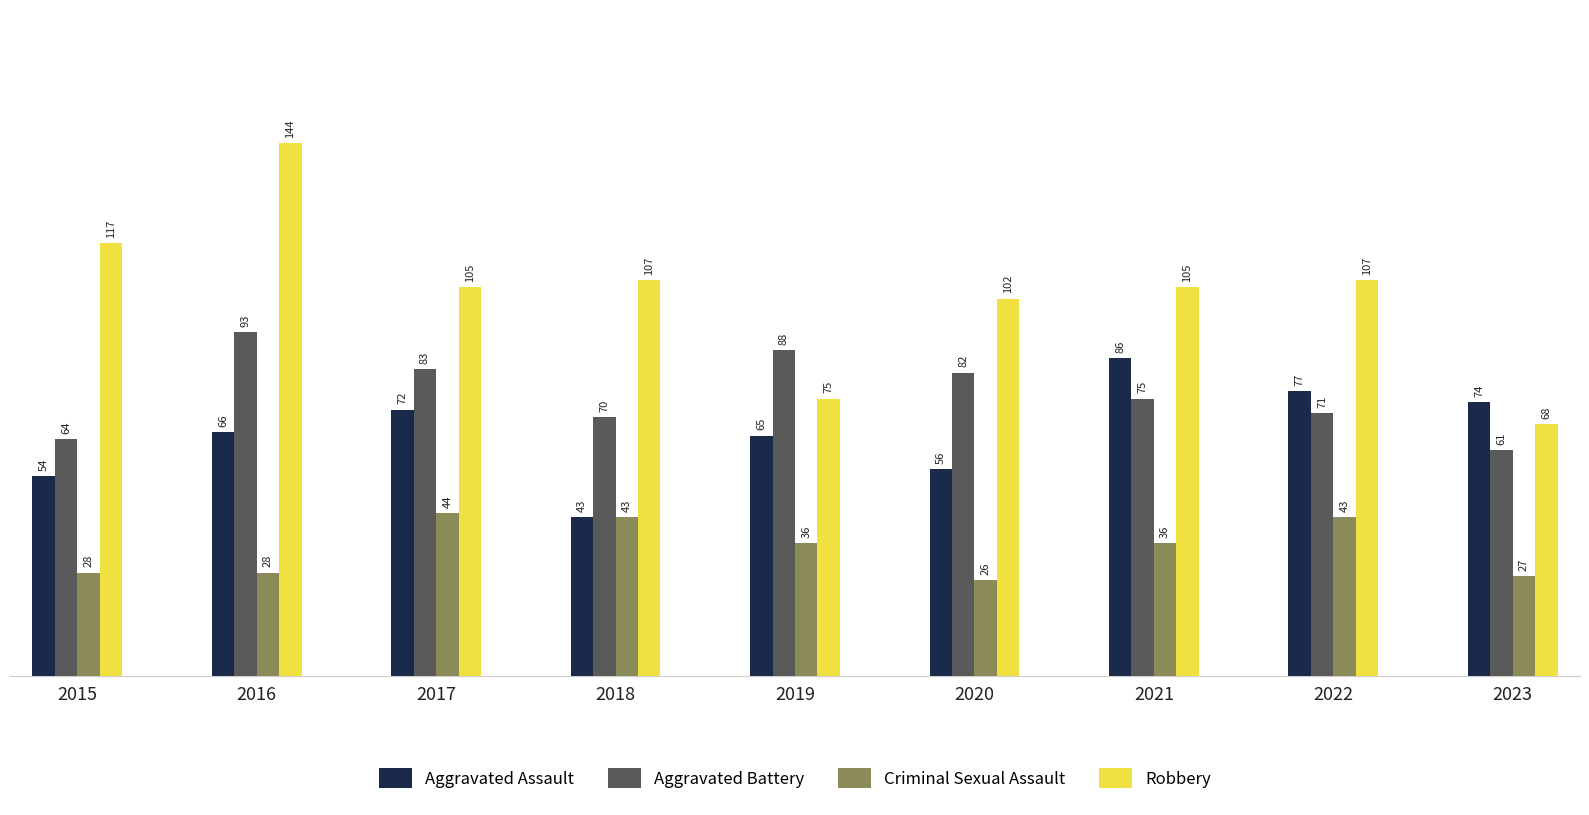

True or false: Aggravated Assault has a value of 32 at 2016.

False